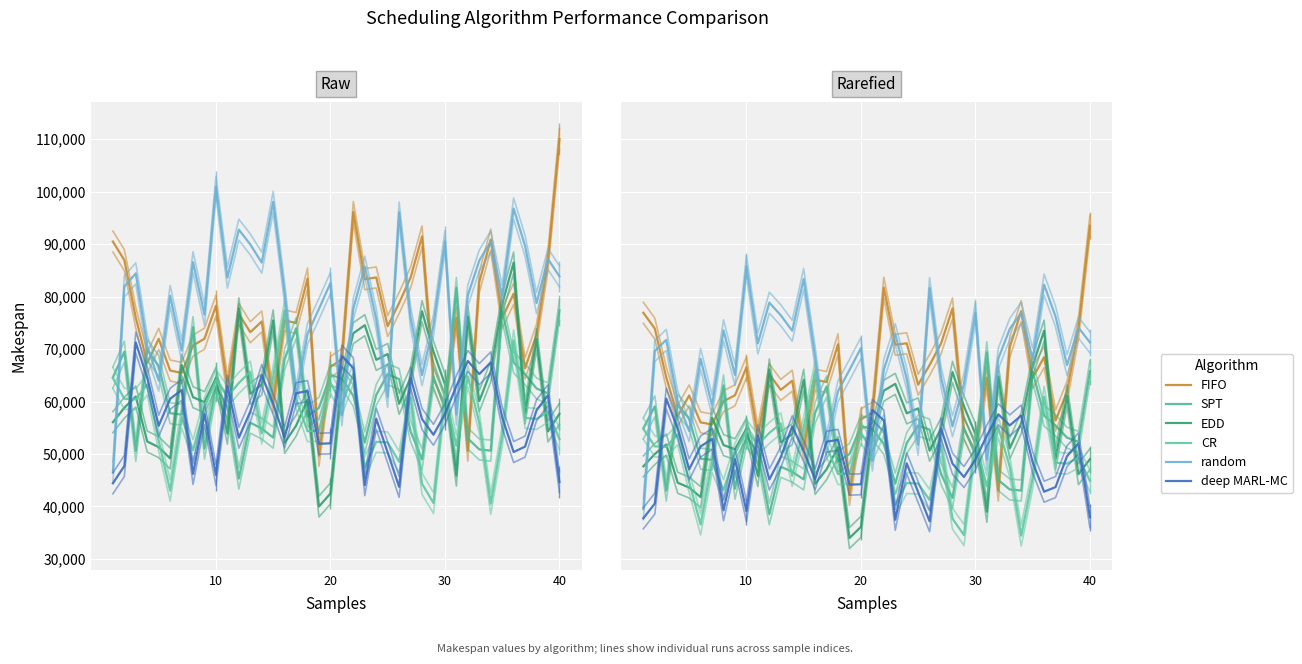

What is the value of the deep MARL-MC point at the 5th from the left?

47073.0